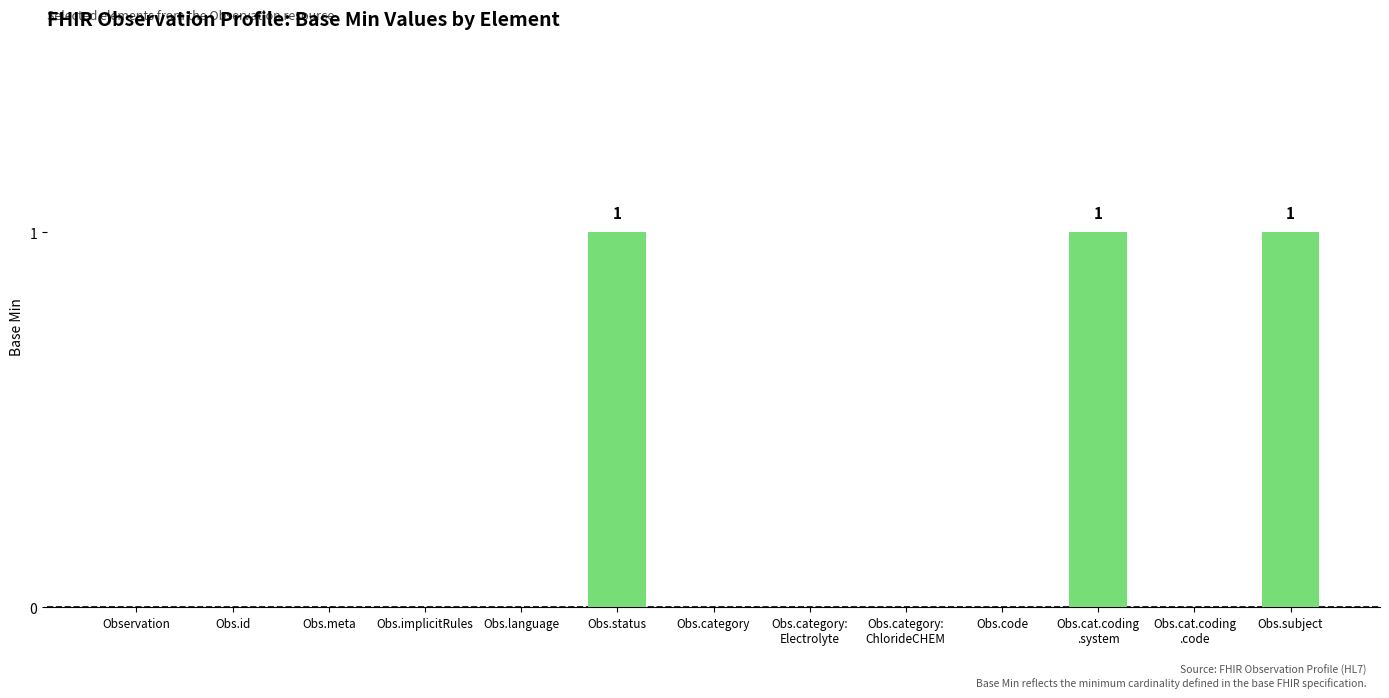

Approximately how many times larger is the value at Obs.subject compared to Obs.status?

1.0